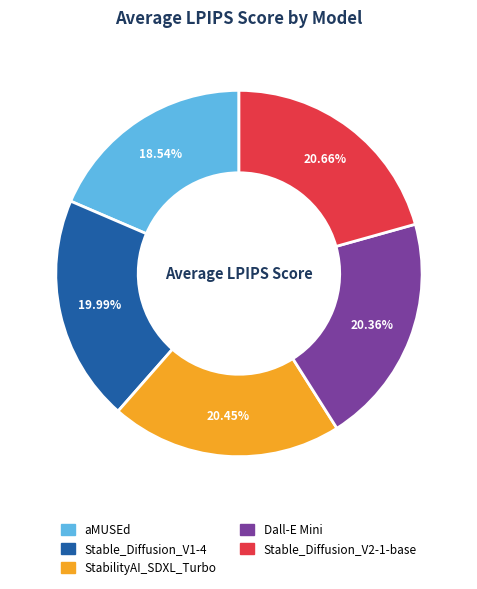

Which category has the smallest portion of the pie?

aMUSEd